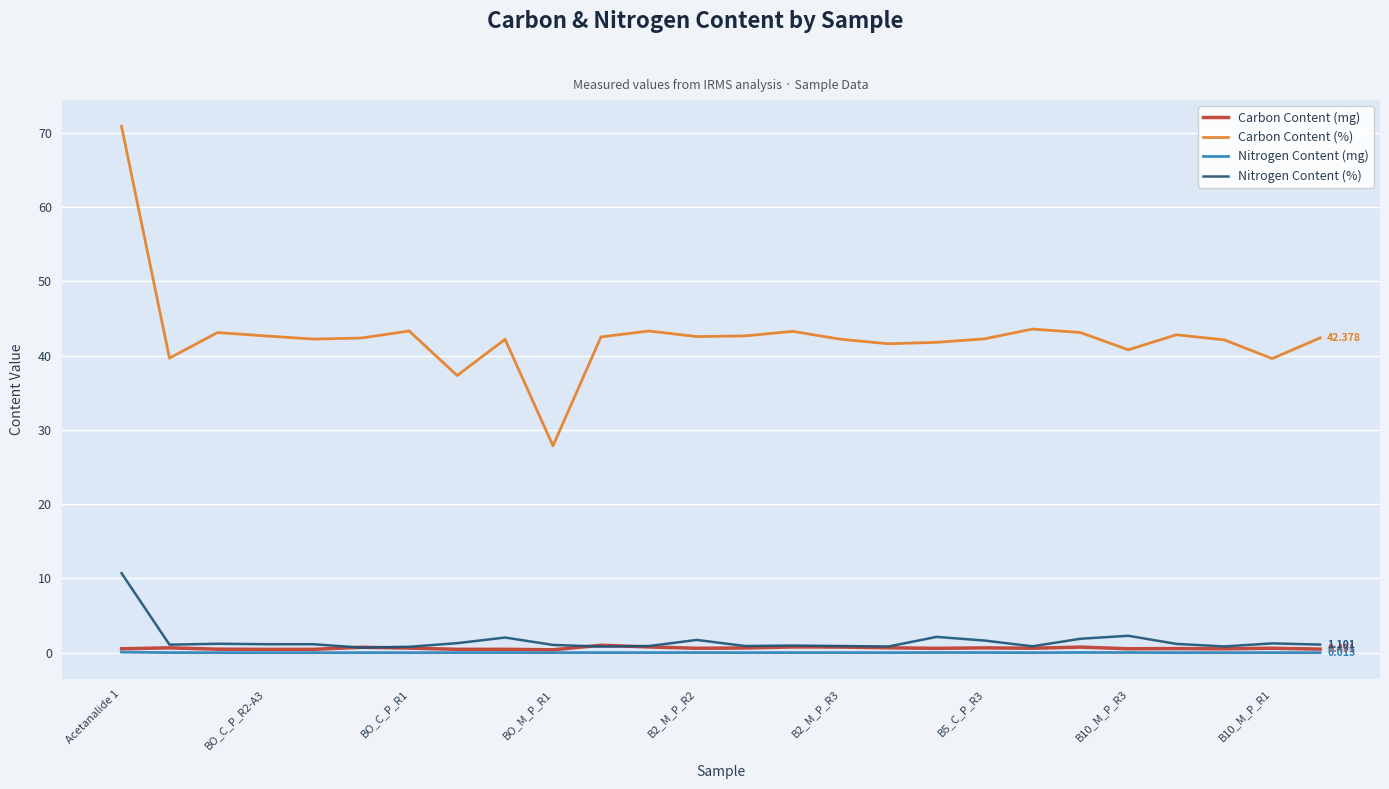

Which series has the largest total across all categories?

Carbon Content (%)